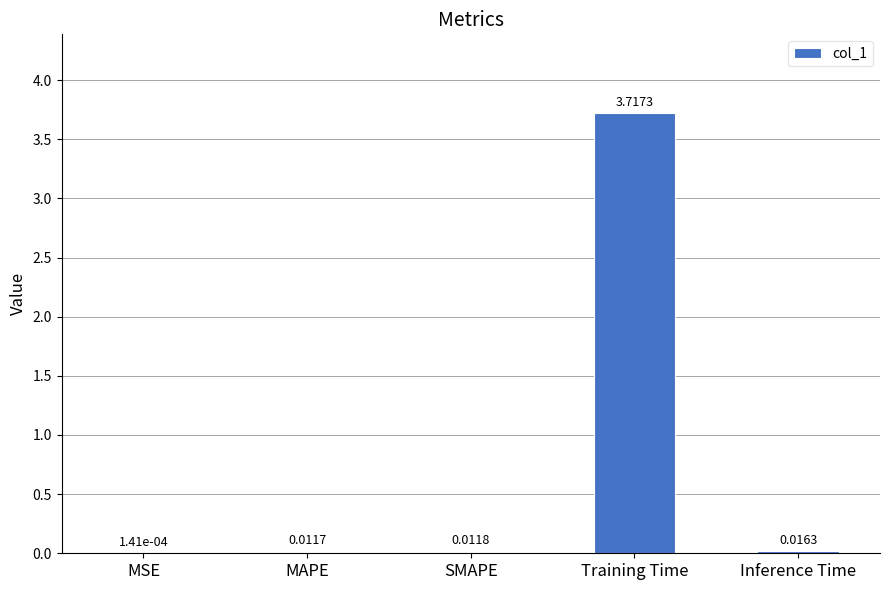

At which label is the value closest to 1?

Inference Time